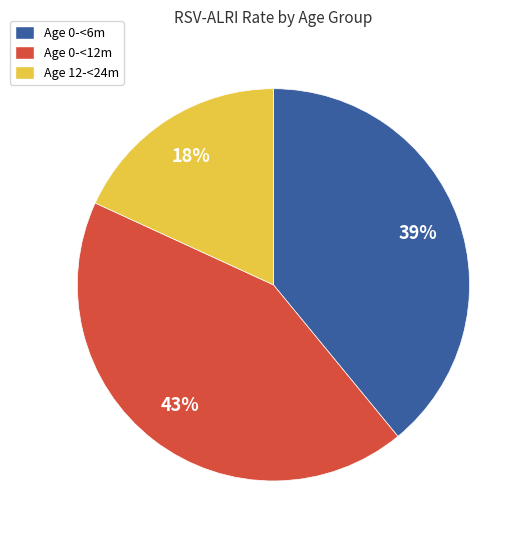

How many slices are in this pie chart?

3